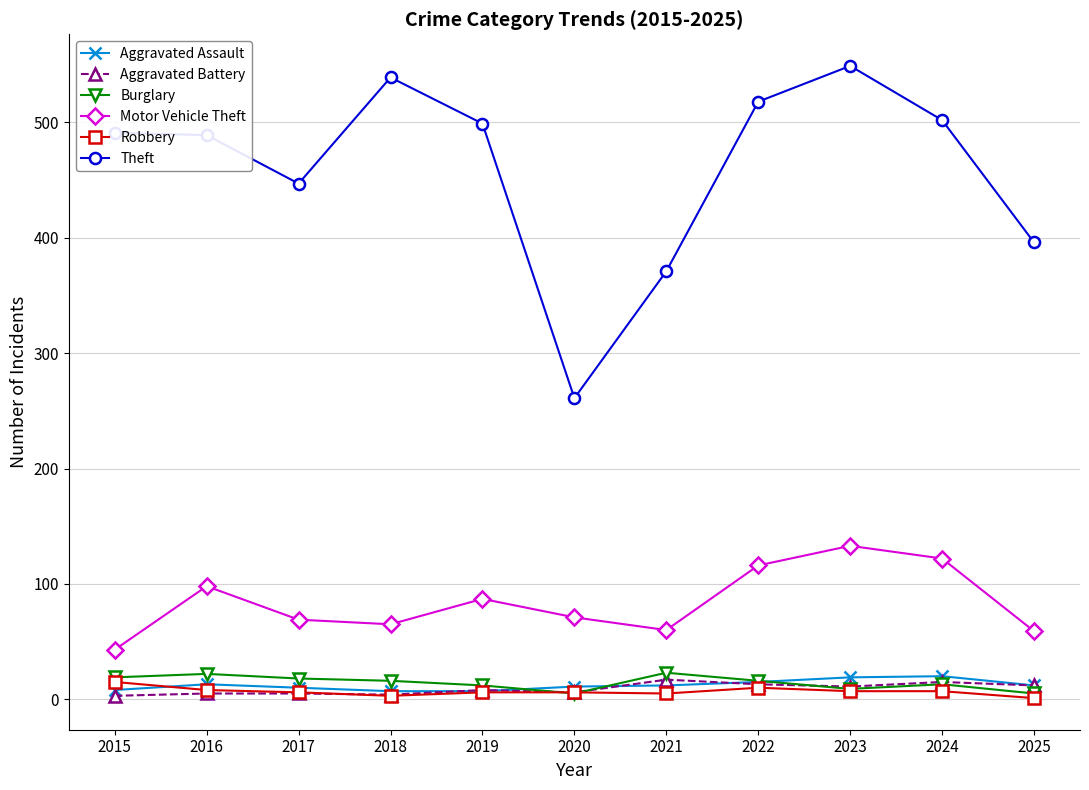

Which series has the largest range (max minus min)?

Theft